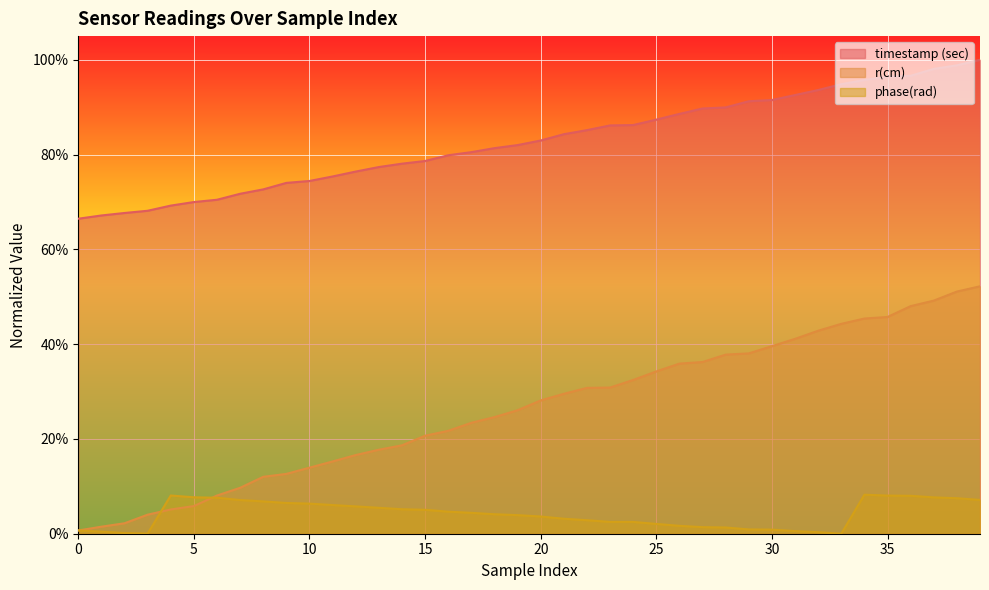

True or false: timestamp (sec) has more than 0 interior local peaks.

False